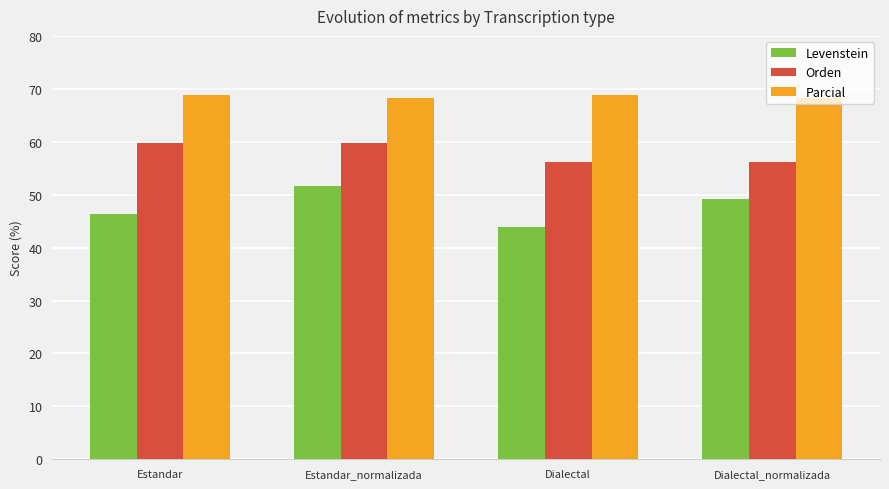

The Parcial series shows 93.8 at Dialectal_normalizada. True or false?

False